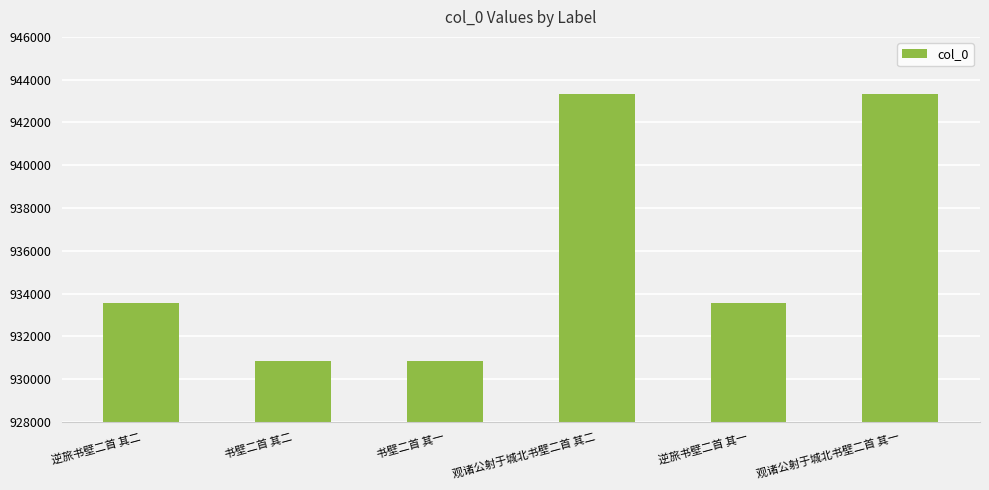

Between 书壁二首 其一 and 逆旅书壁二首 其二, which is larger?

逆旅书壁二首 其二